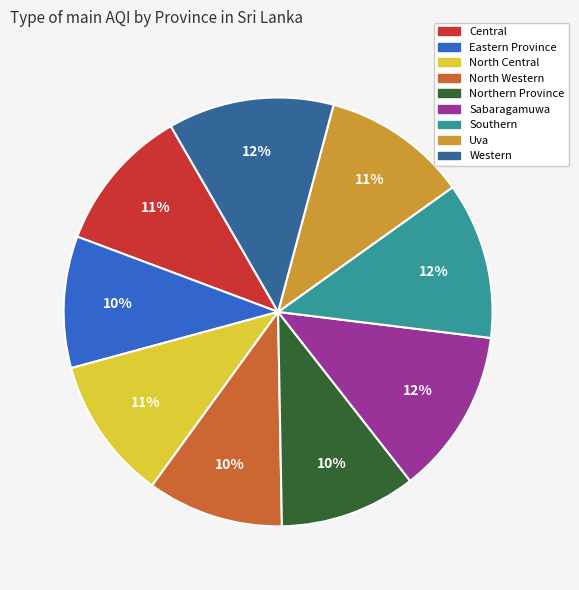

To the nearest percent, what percentage of the pie is Central?

11%